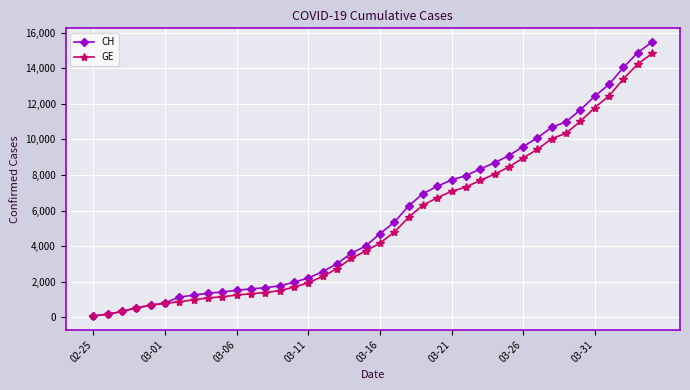

List the series in order of their peak value, highest first.

CH, GE